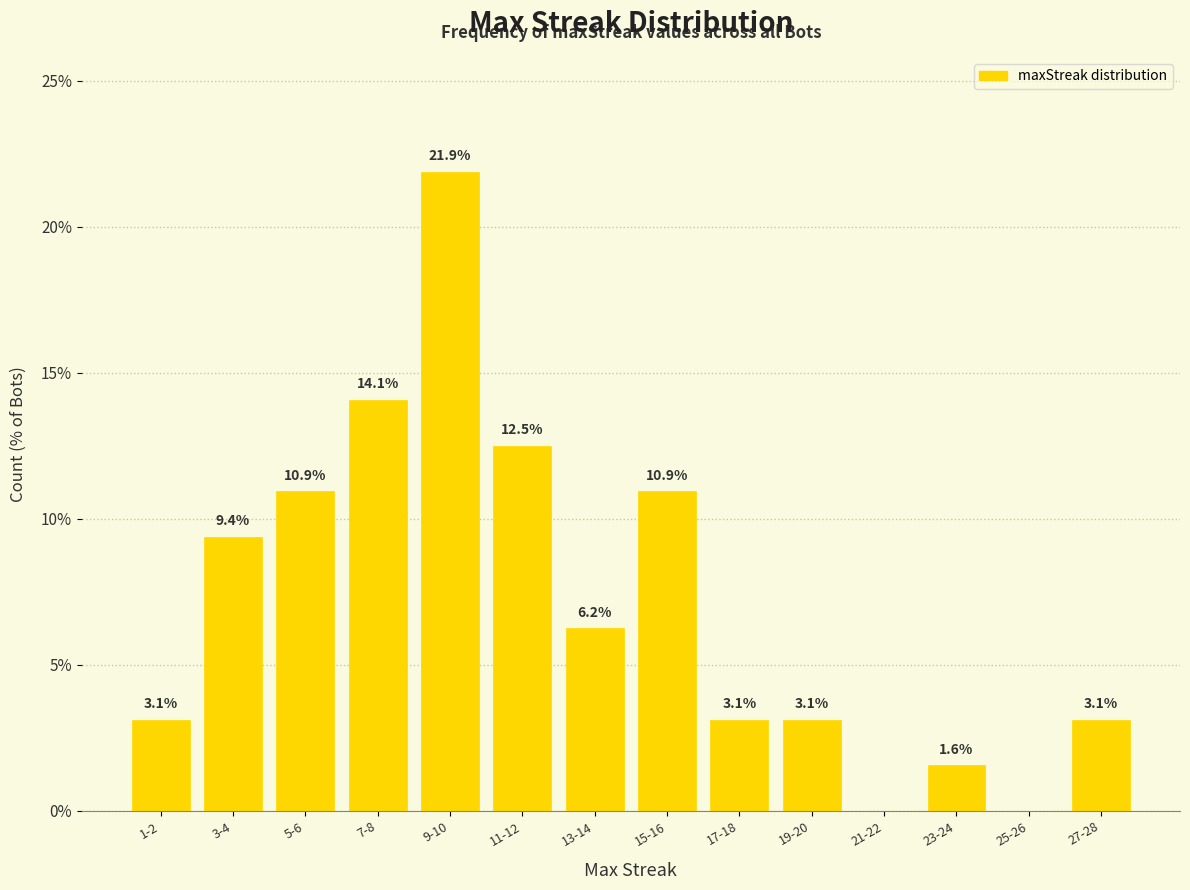

Where does the data first go above 6?

3-4